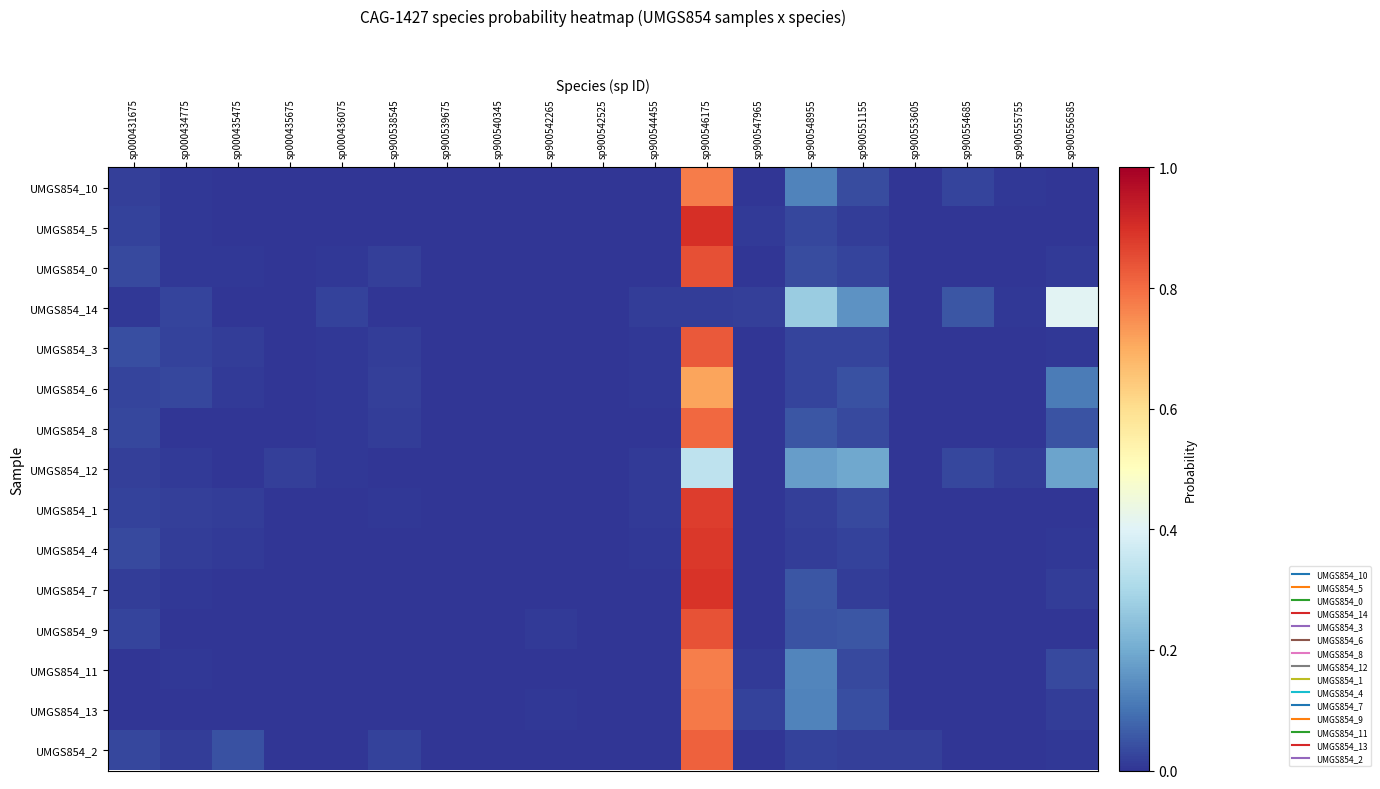

How many data points does each series have?

19